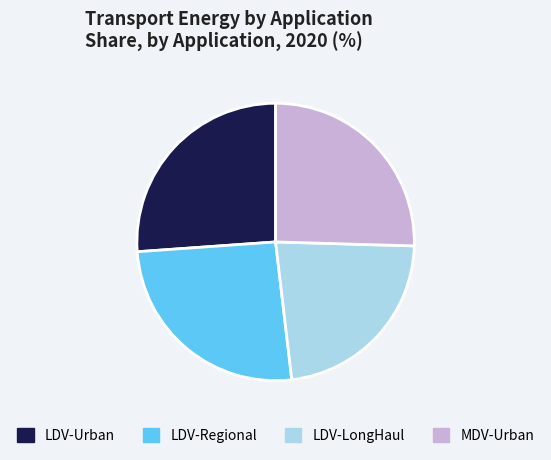

Approximately how many times larger is the value at LDV-LongHaul compared to LDV-Urban?

0.9